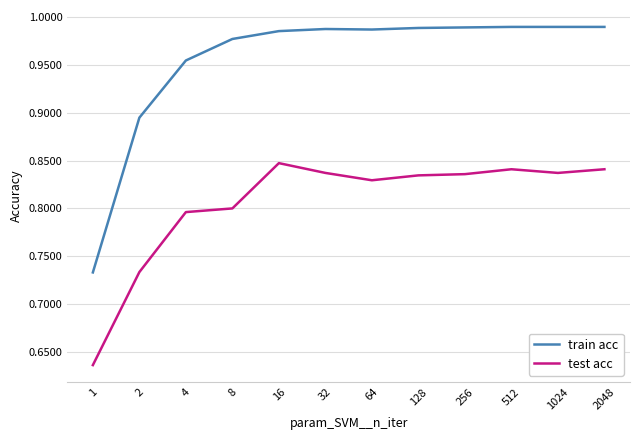

How many test acc values are between 0 and 1?

12